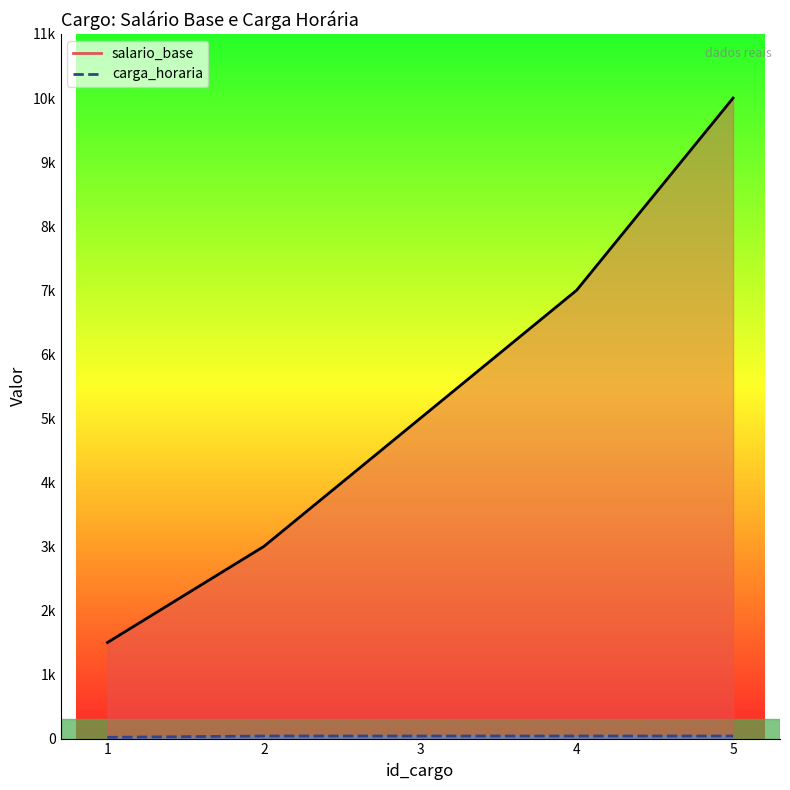

At which label does salario_base first exceed 5000?

4